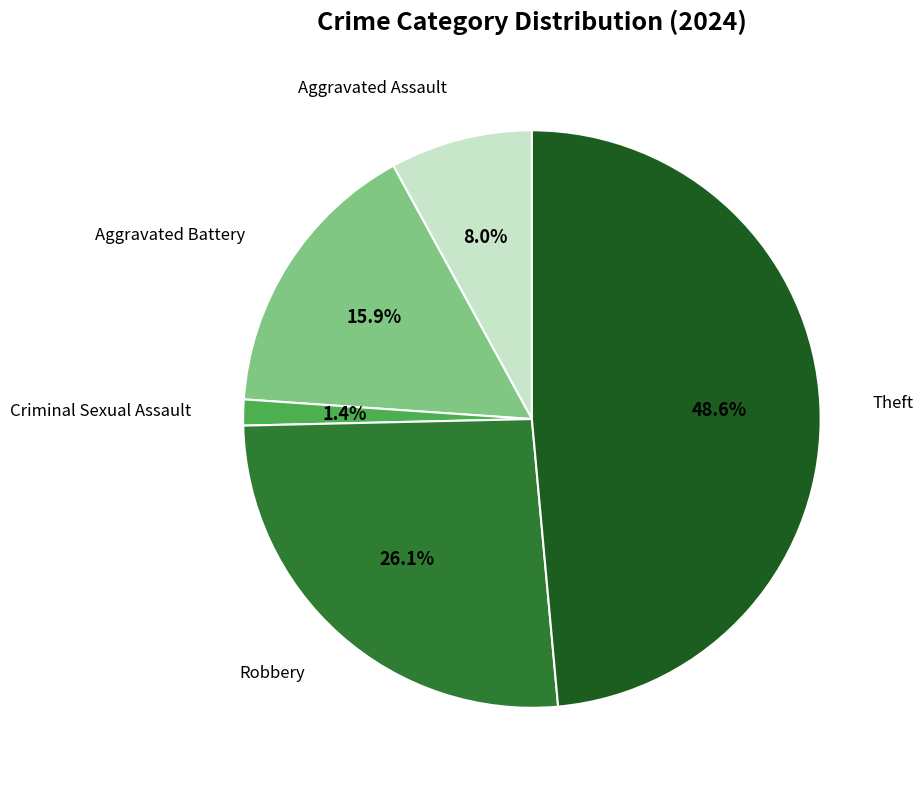

Is there any slice that represents more than half of the pie?

No